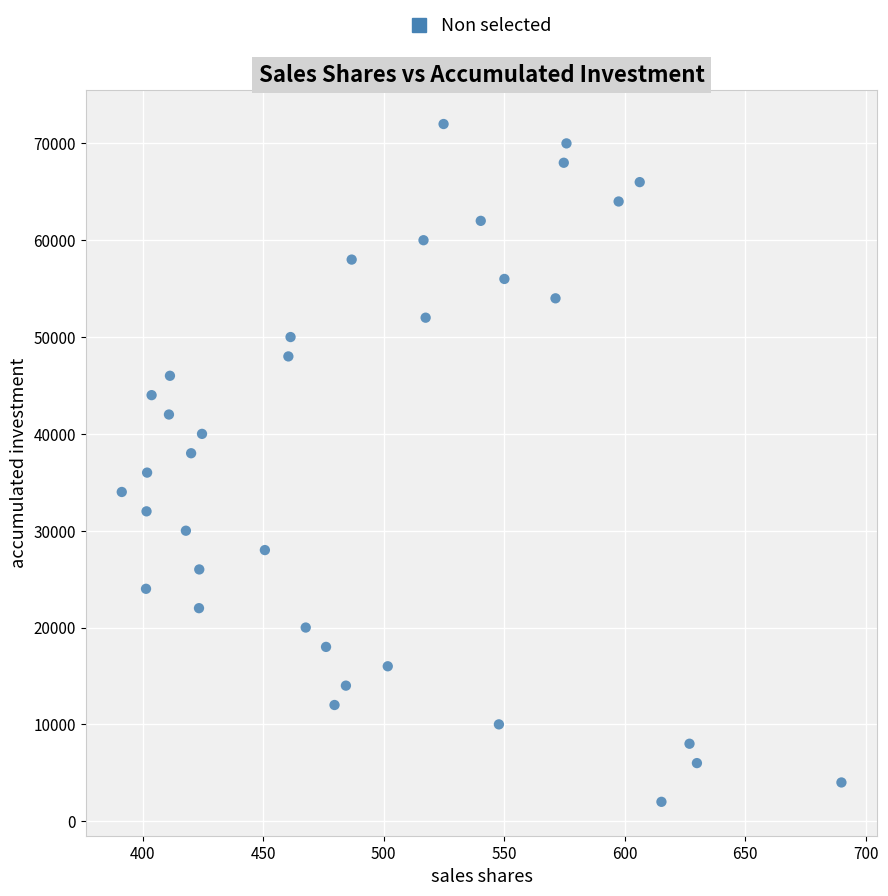

What is the range of Y values (max minus min)?

70000